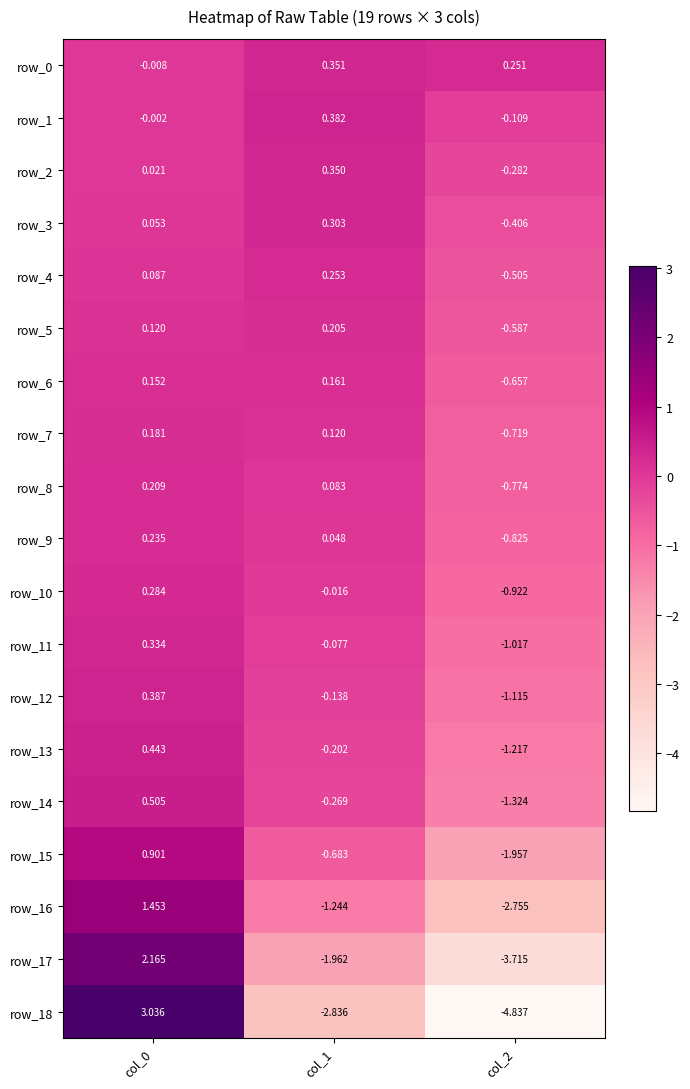

Count the number of data series in this chart.

19